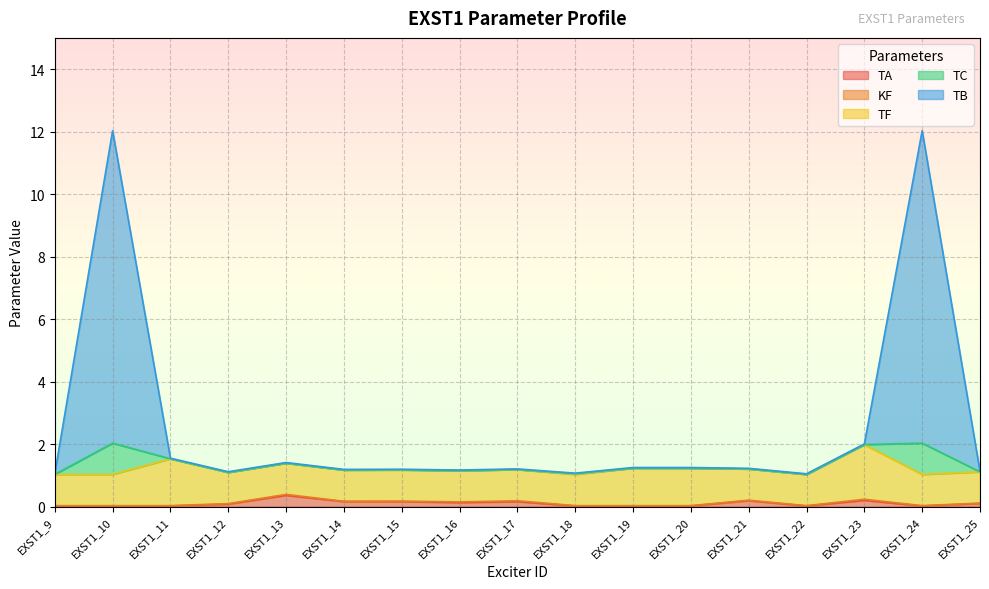

The TB series shows 0.0 at EXST1_11. True or false?

False